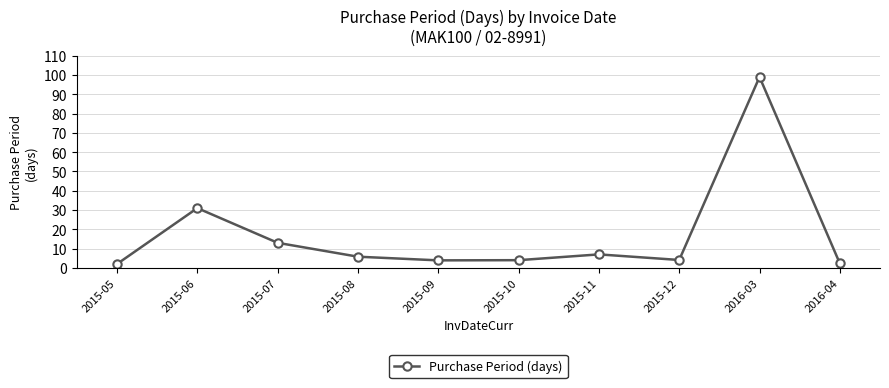

Count the number of categories in the chart.

10